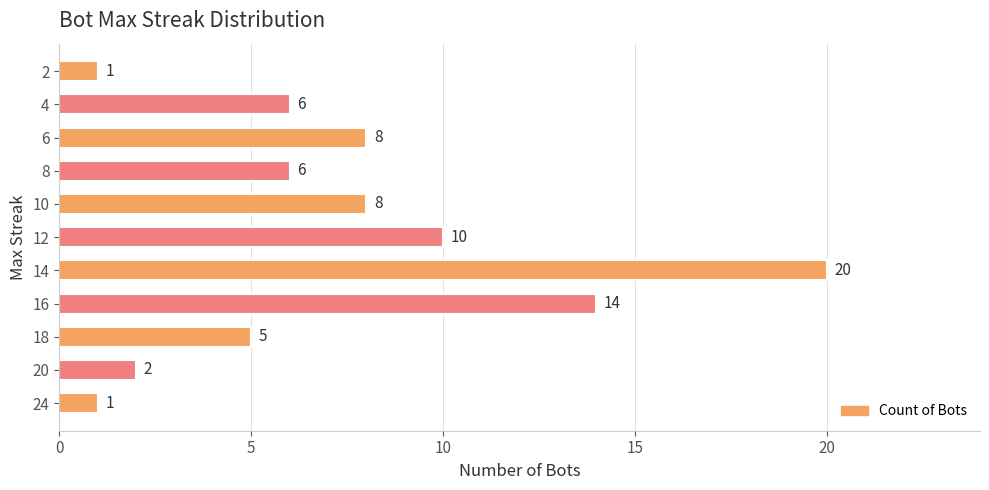

What is the change in value from 18 to 8?

+1